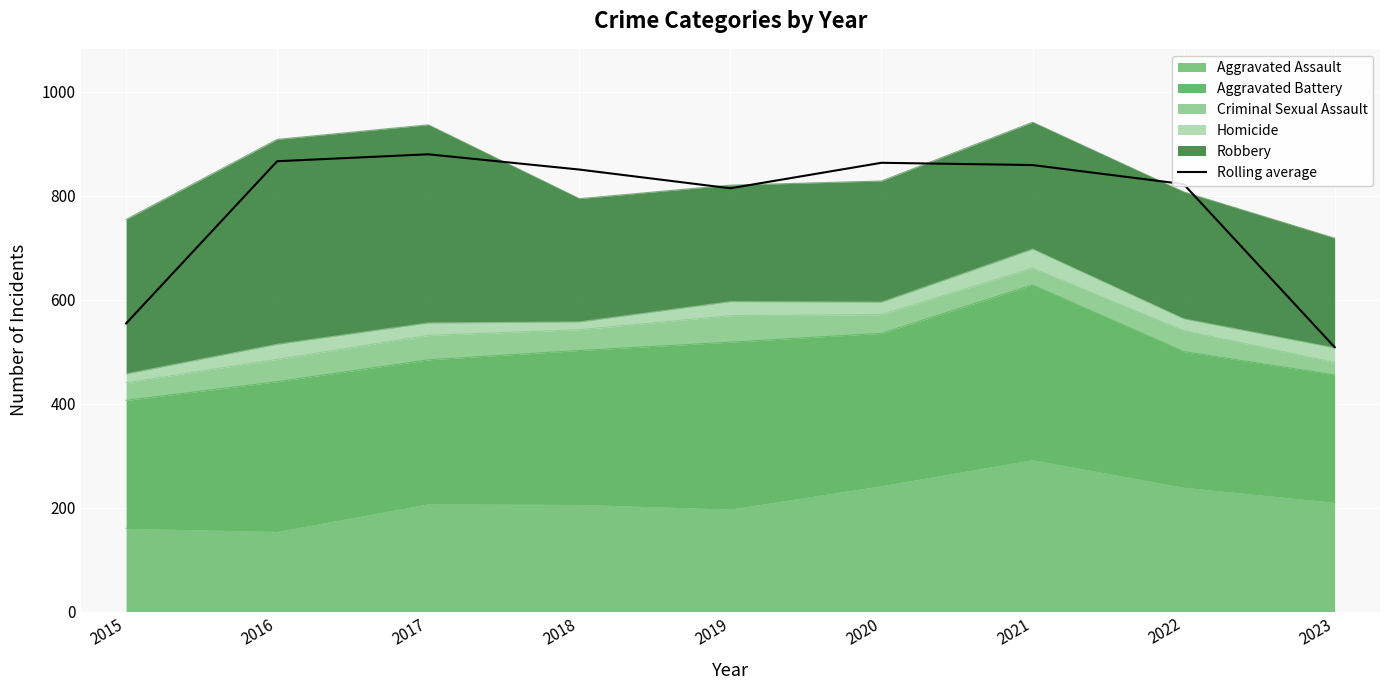

Reading right to left, what are all the values shown in this chart?

2023=508.3	2022=822.0	2021=858.7	2020=863.0	2019=814.0	2018=850.0	2017=879.3	2016=866.0	2015=554.0